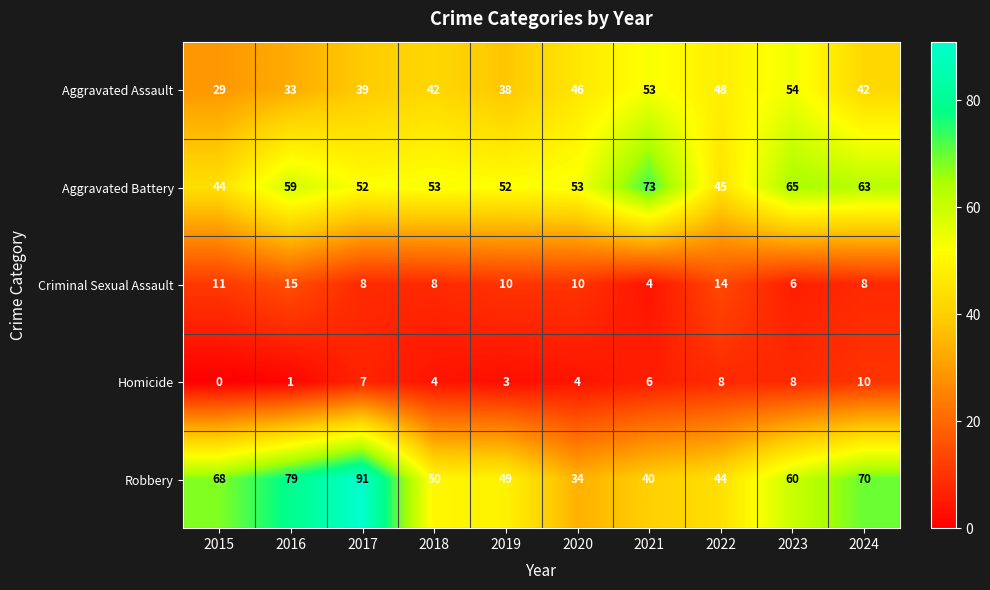

Which series changed the most between 2017 and 2023?

Robbery